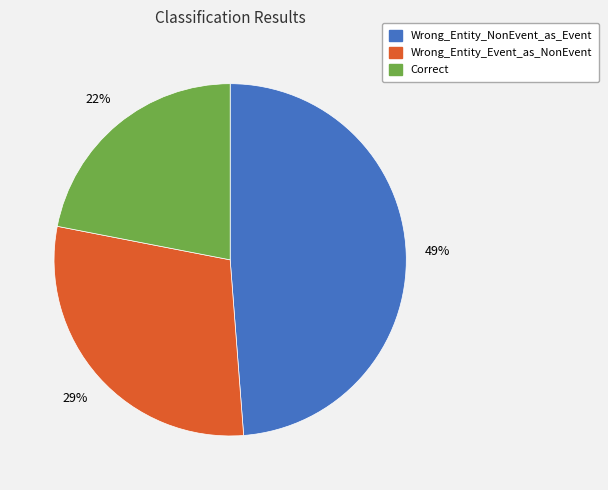

Is it true that Wrong_Entity_Event_as_NonEvent is 29% of the pie?

True